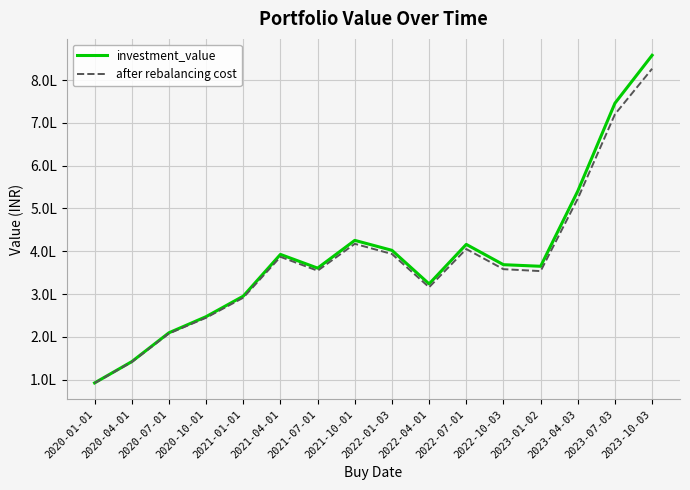

What are all the series names shown in the legend?

investment_value, after rebalancing cost